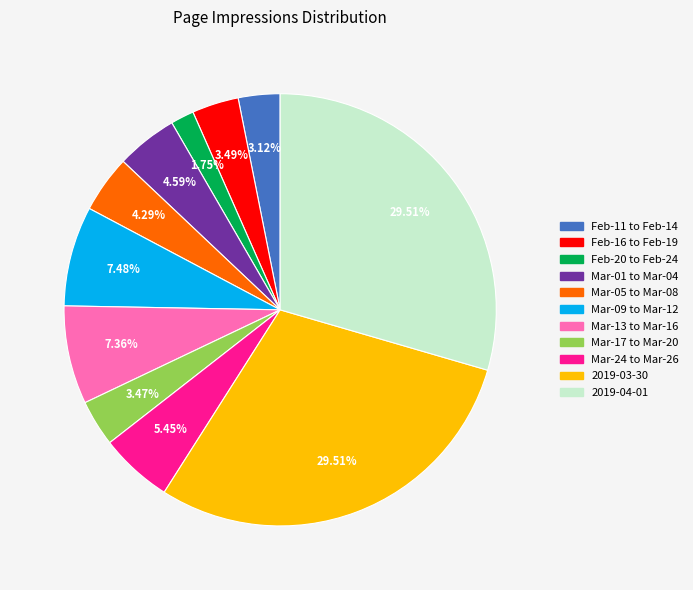

Does any single category account for the majority?

No